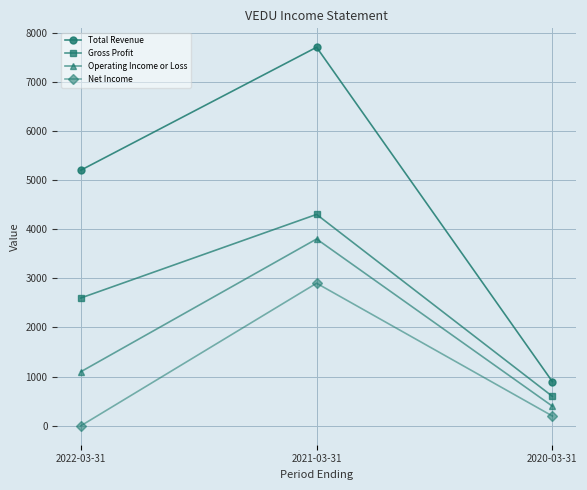

Reading left to right, what are all the values shown in this chart?

Total Revenue: 5200	7700	900
Gross Profit: 2600	4300	600
Operating Income or Loss: 1100	3800	400
Net Income: 0	2900	200